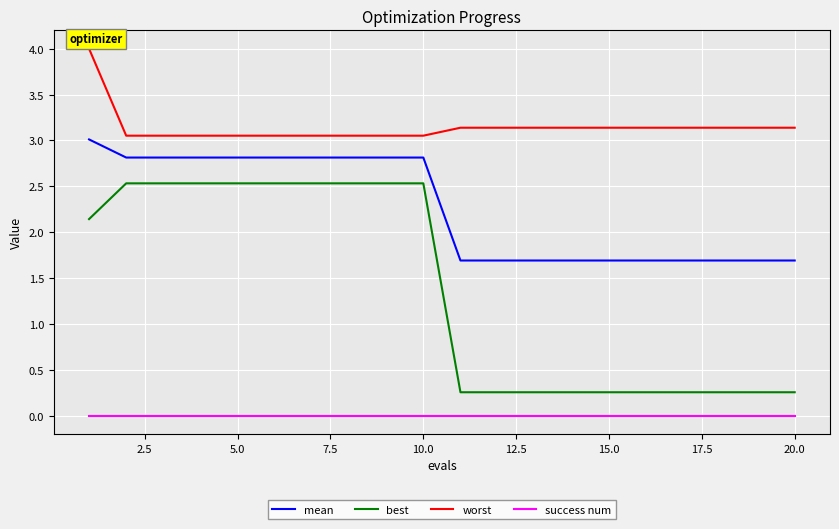

Which series has the largest total across all categories?

worst